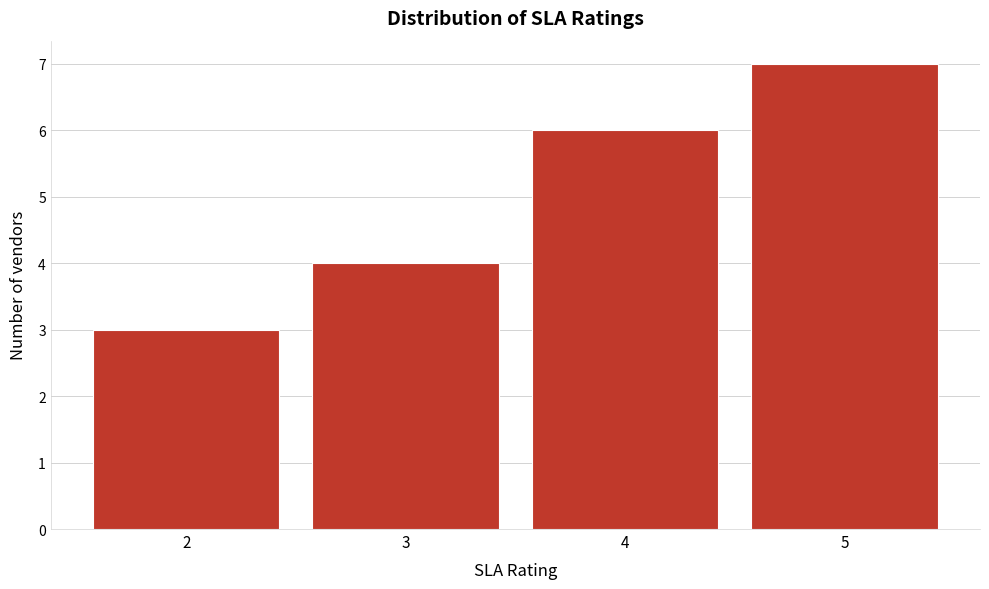

What is the height of the bar covering 4.5 to 5.5 on the x-axis? The values are not printed on the chart, so give them approximately, as read against the axis.

7